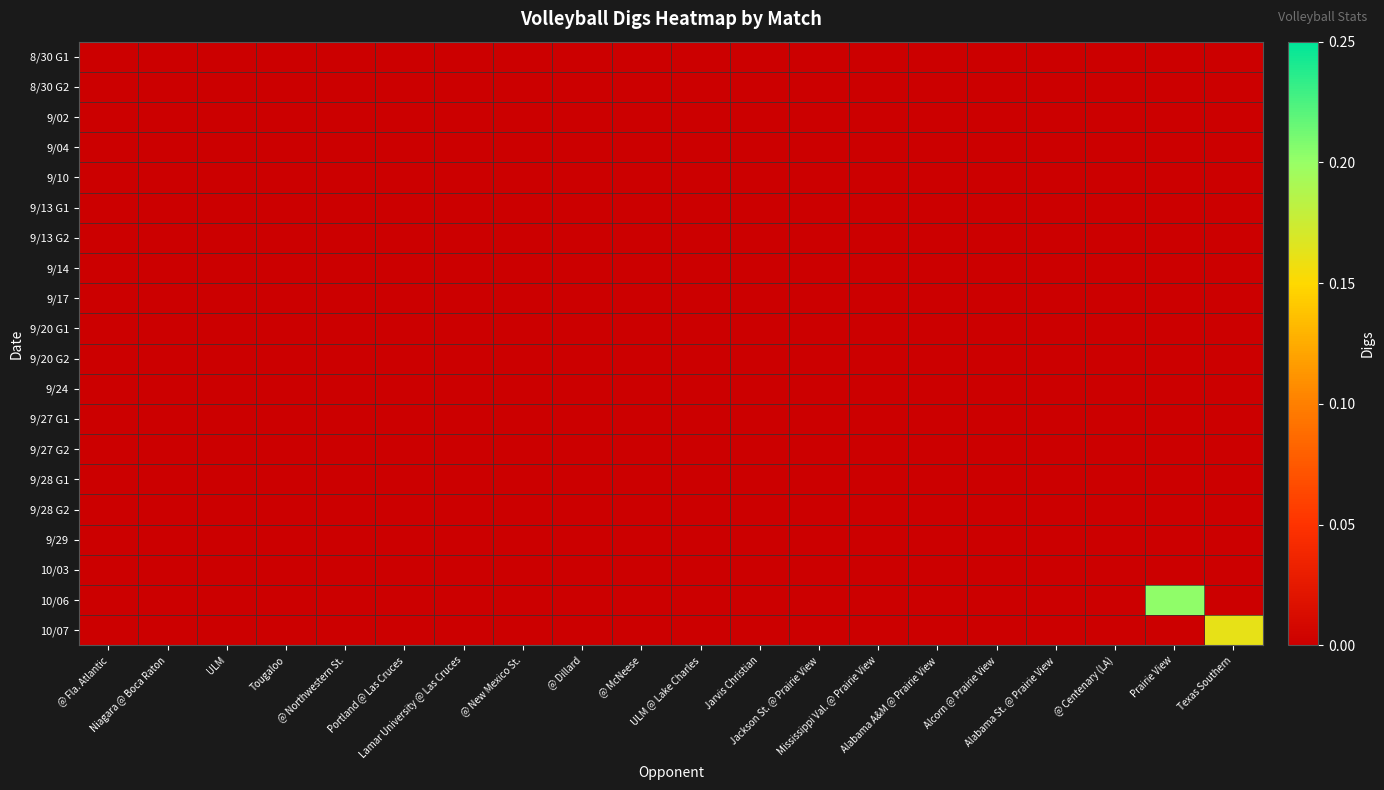

What is the difference between the highest and lowest values at Texas Southern?

0.2